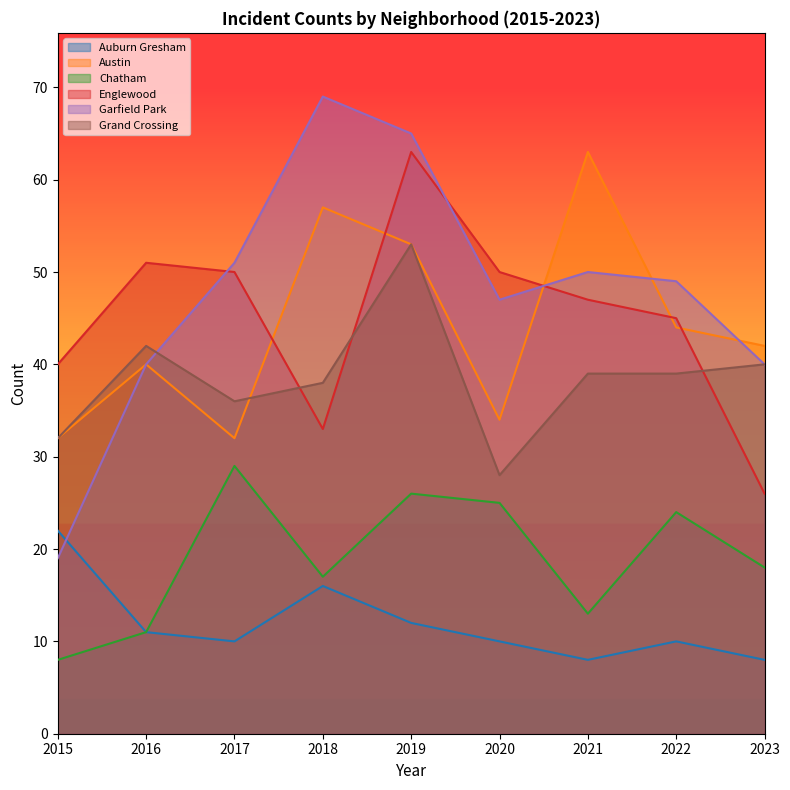

What is the difference between the Garfield Park values at 2017 and 2018?

18